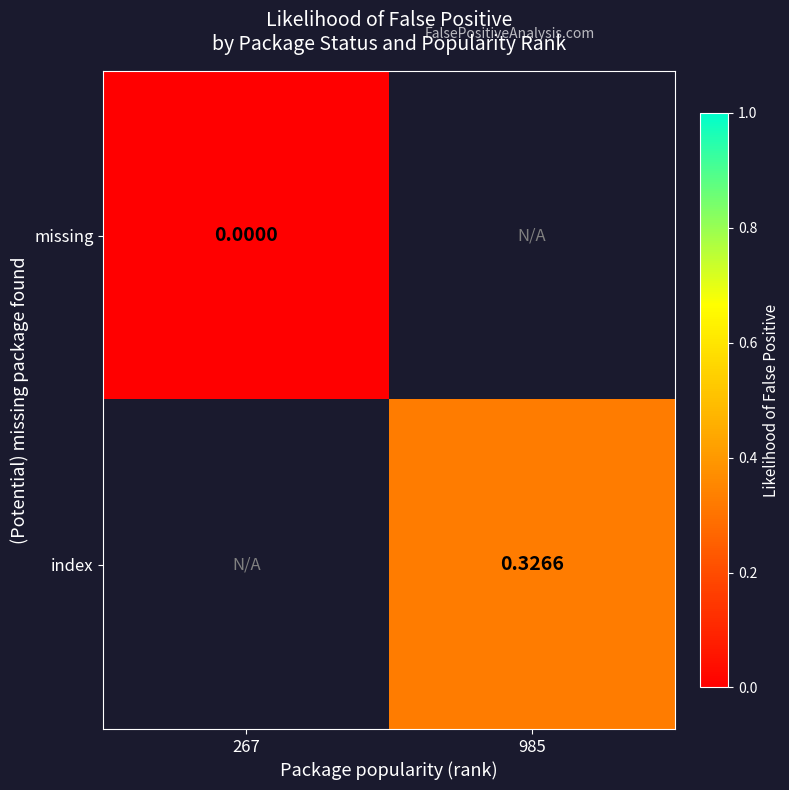

How many categories are shown in the chart?

2